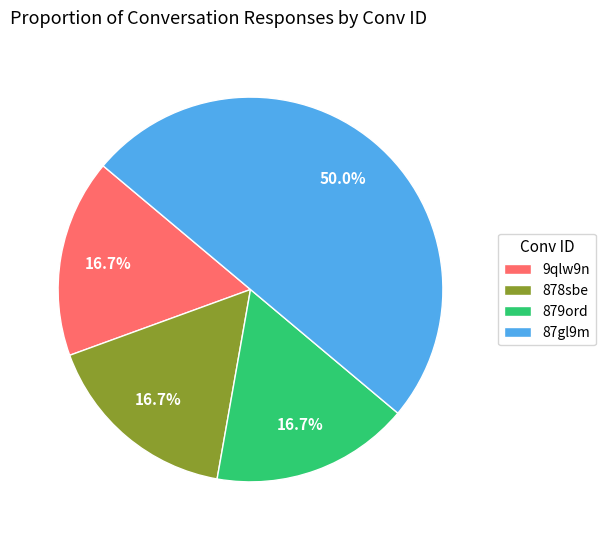

How many slices are in this pie chart?

4